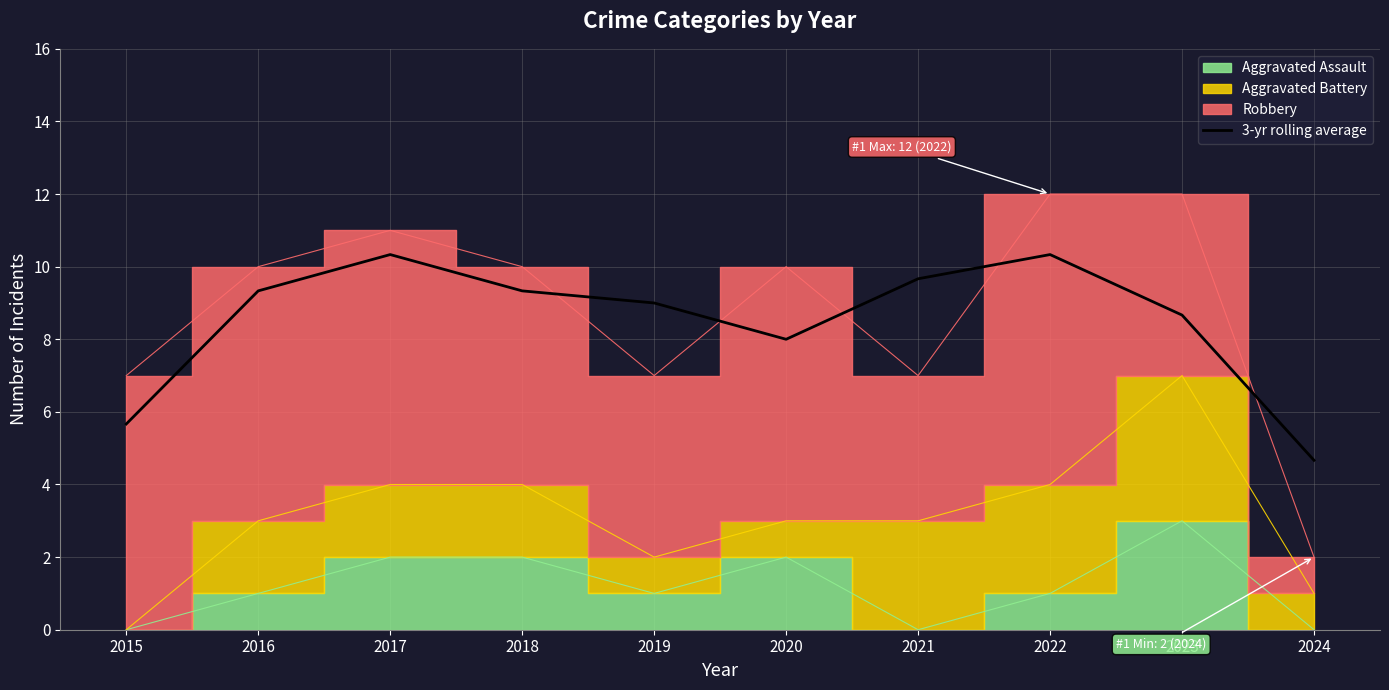

At which category does the data reach its first local peak?

2017